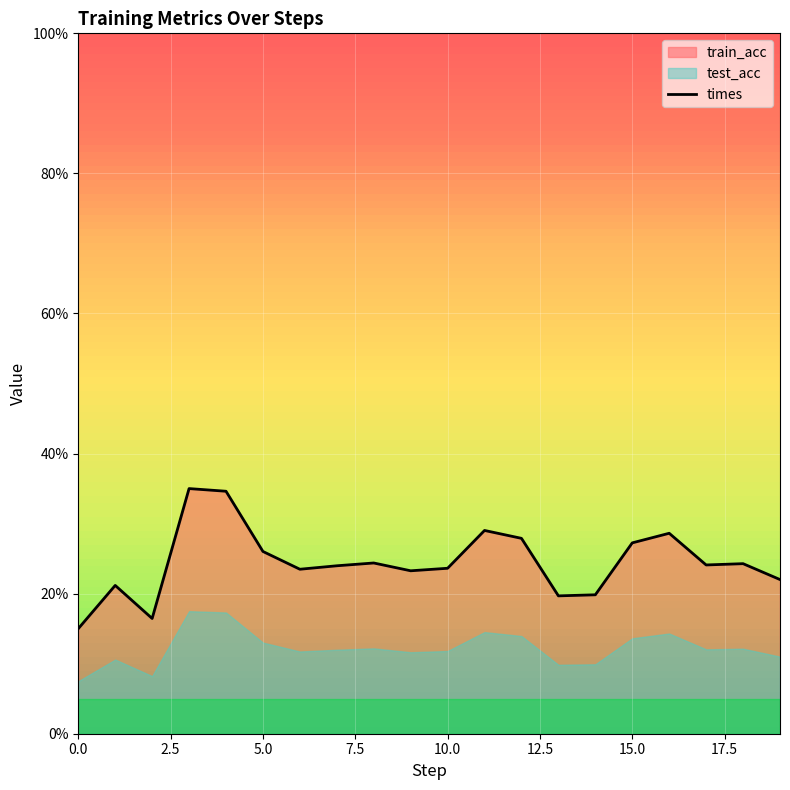

Is it true that the value at 5.0 is 0.4?

False